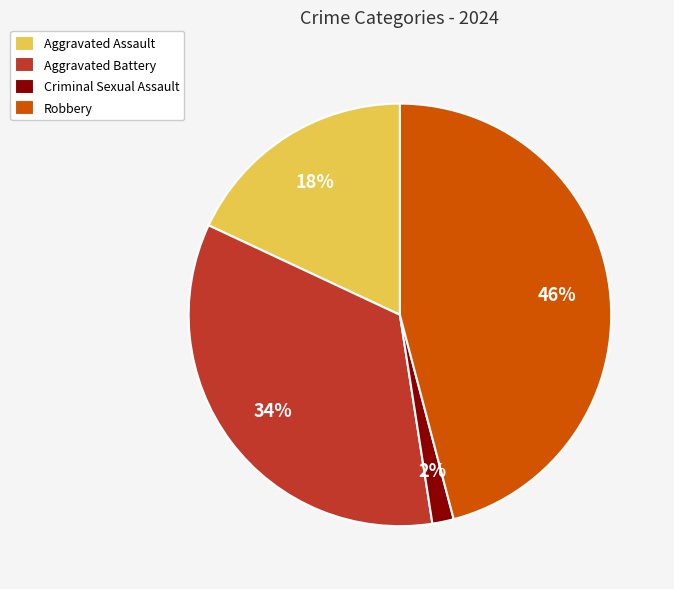

Does Criminal Sexual Assault account for over 50% of the chart?

No